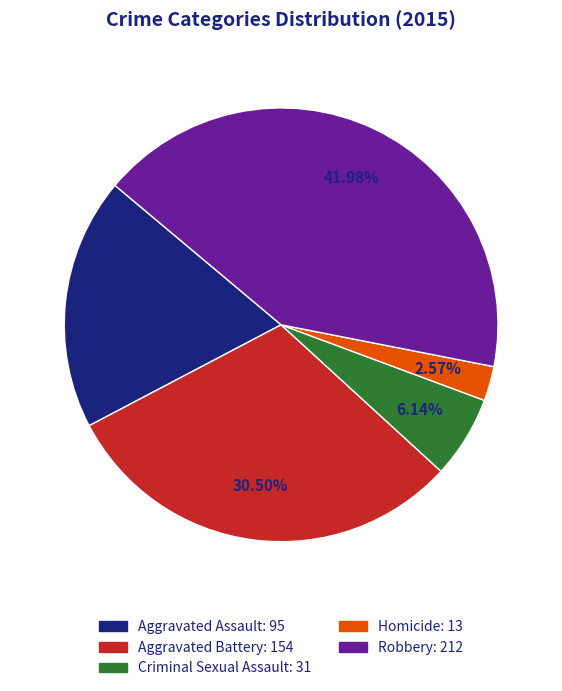

To the nearest percent, what percentage of the pie is Robbery?

42%